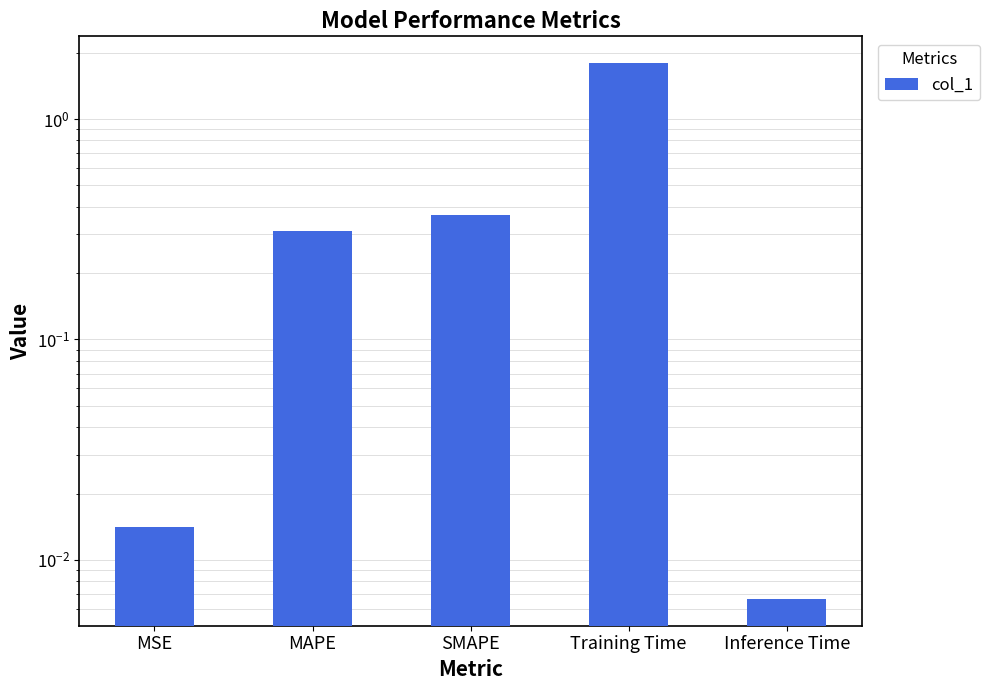

List the labels in order of value, largest first.

Training Time, SMAPE, MAPE, MSE, Inference Time